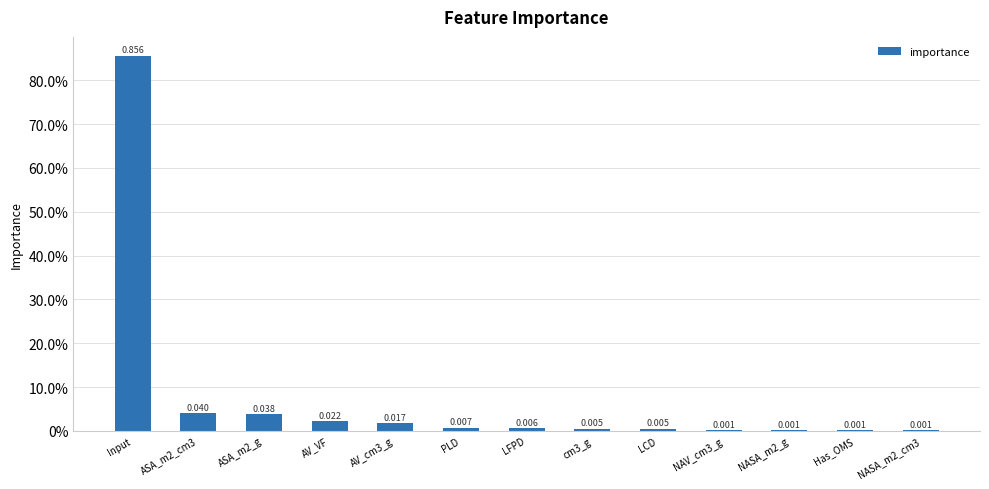

What is the label of the 3rd bar from the left?

ASA_m2_g